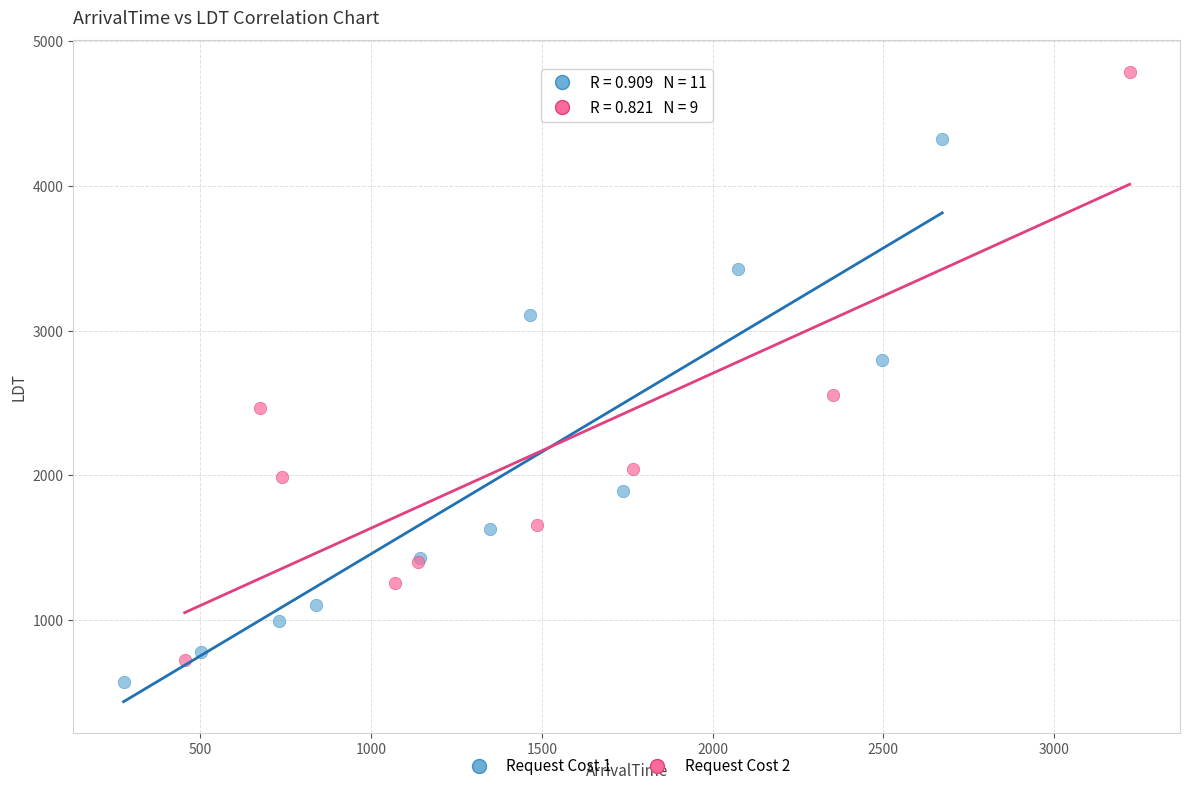

Which series reaches the maximum Y coordinate?

Request Cost 2